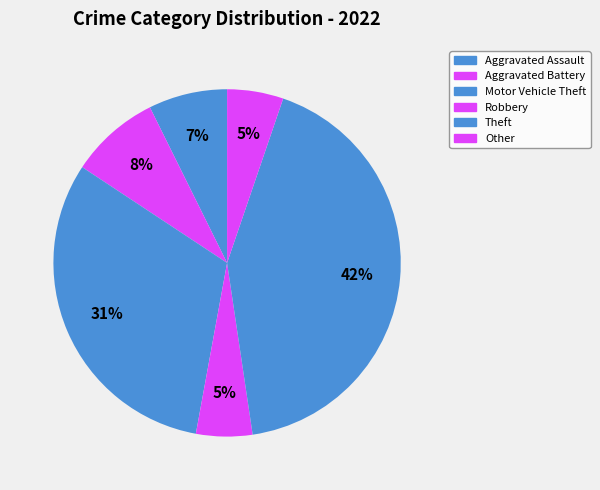

Count the number of slices in the pie.

6